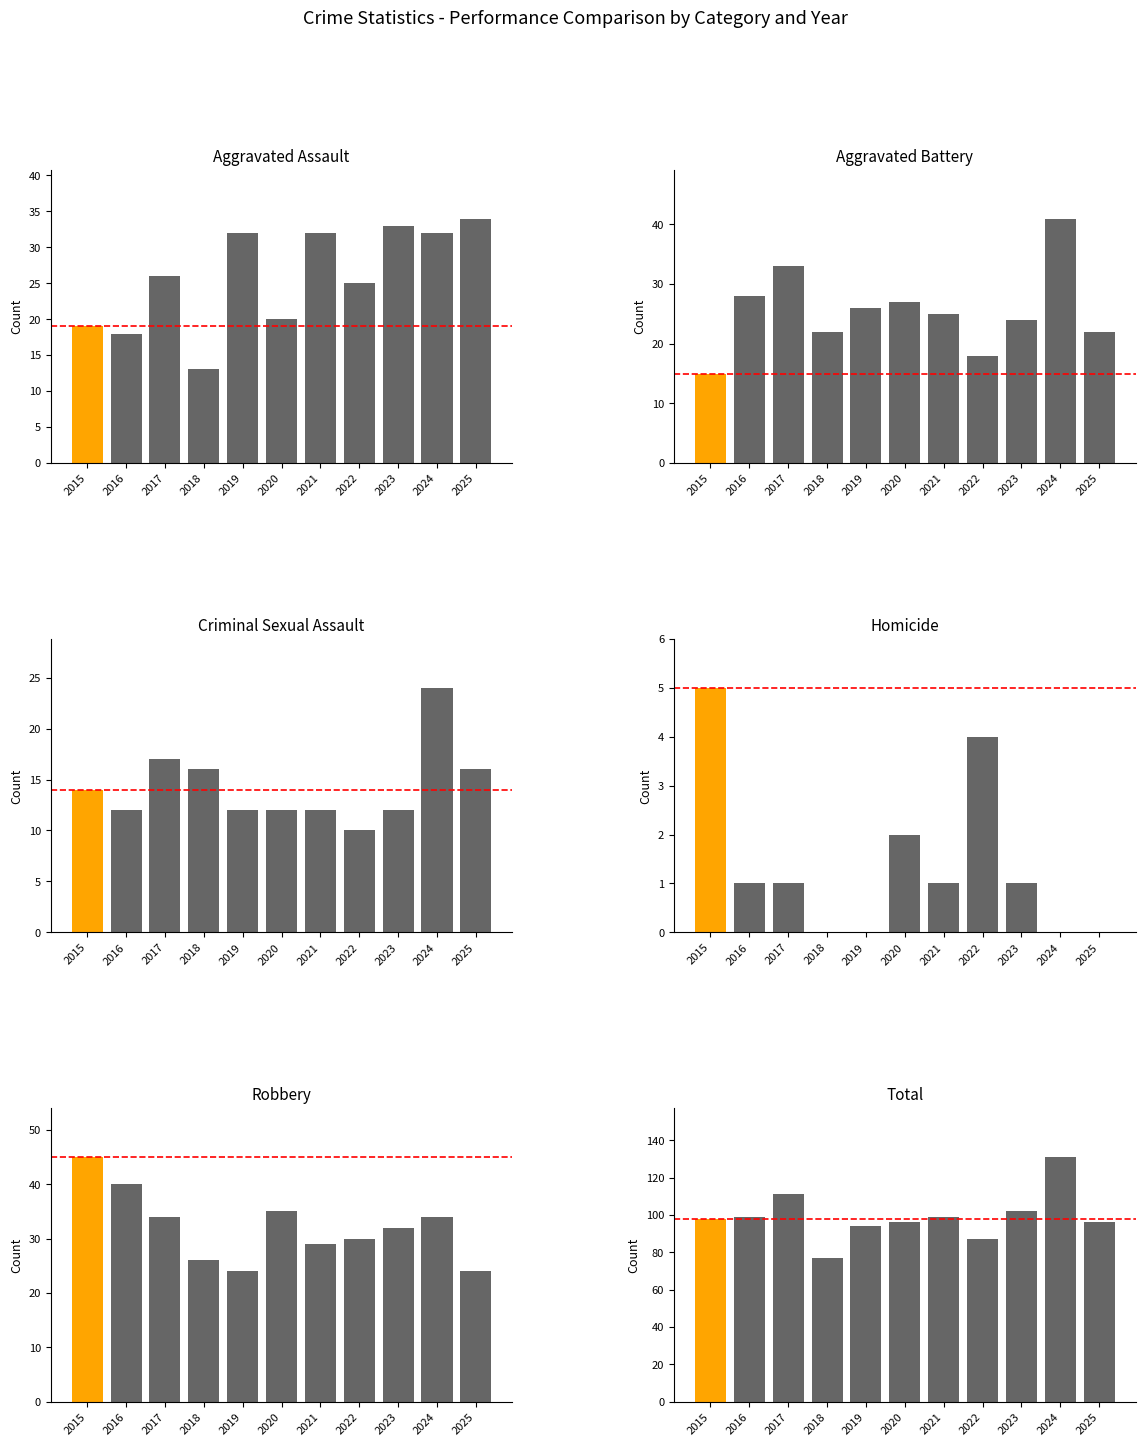

What is the sum of all Total values?

1090